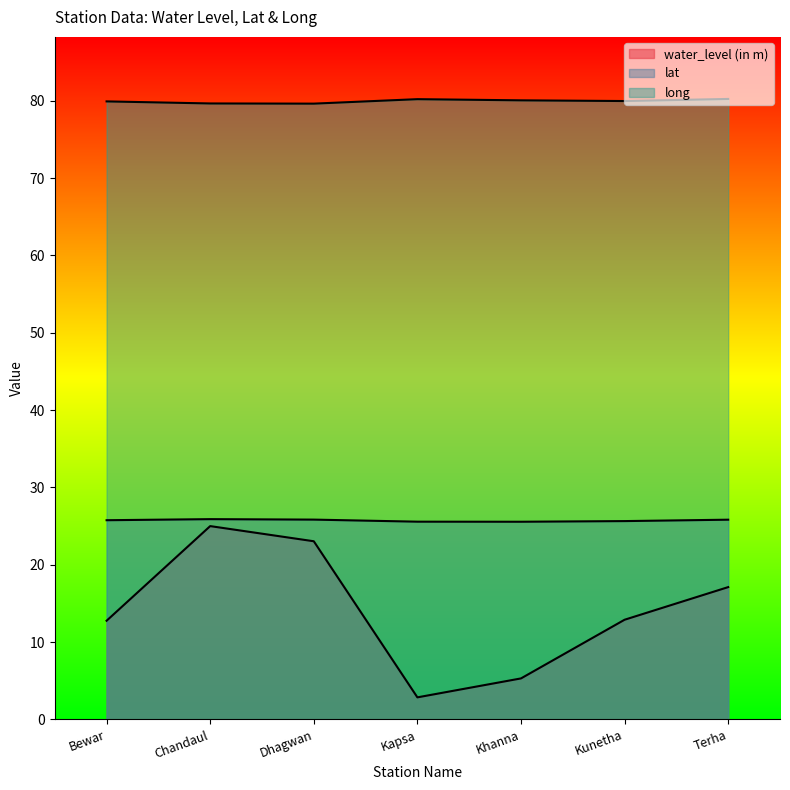

At which category is the sum across all series the highest?

Chandaul